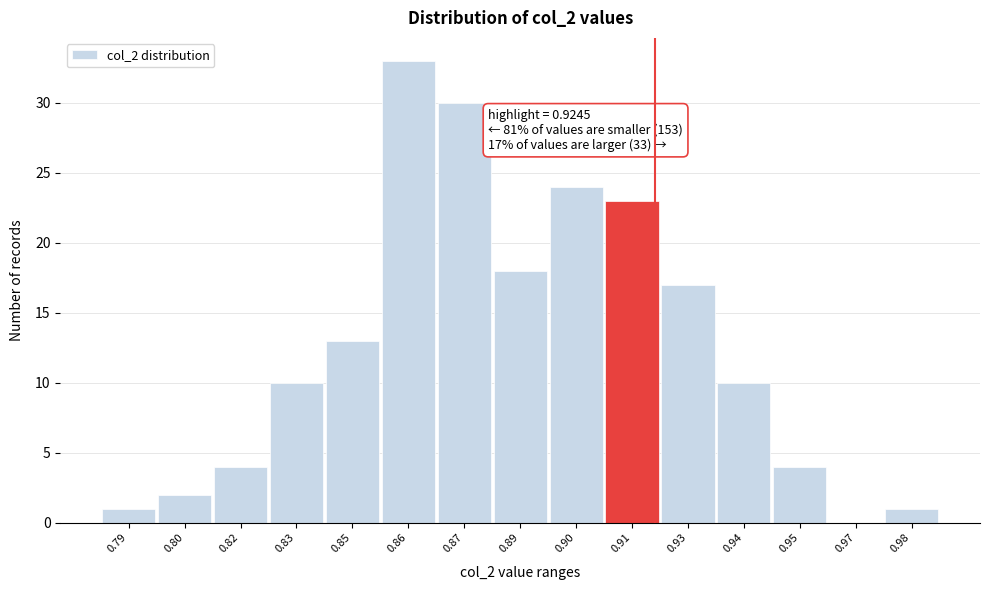

Reading left to right, list all the values displayed in this chart.

0.79=1	0.80=2	0.82=4	0.83=10	0.85=13	0.86=33	0.87=30	0.89=18	0.90=24	0.91=23	0.93=17	0.94=10	0.95=4	0.97=0	0.98=1